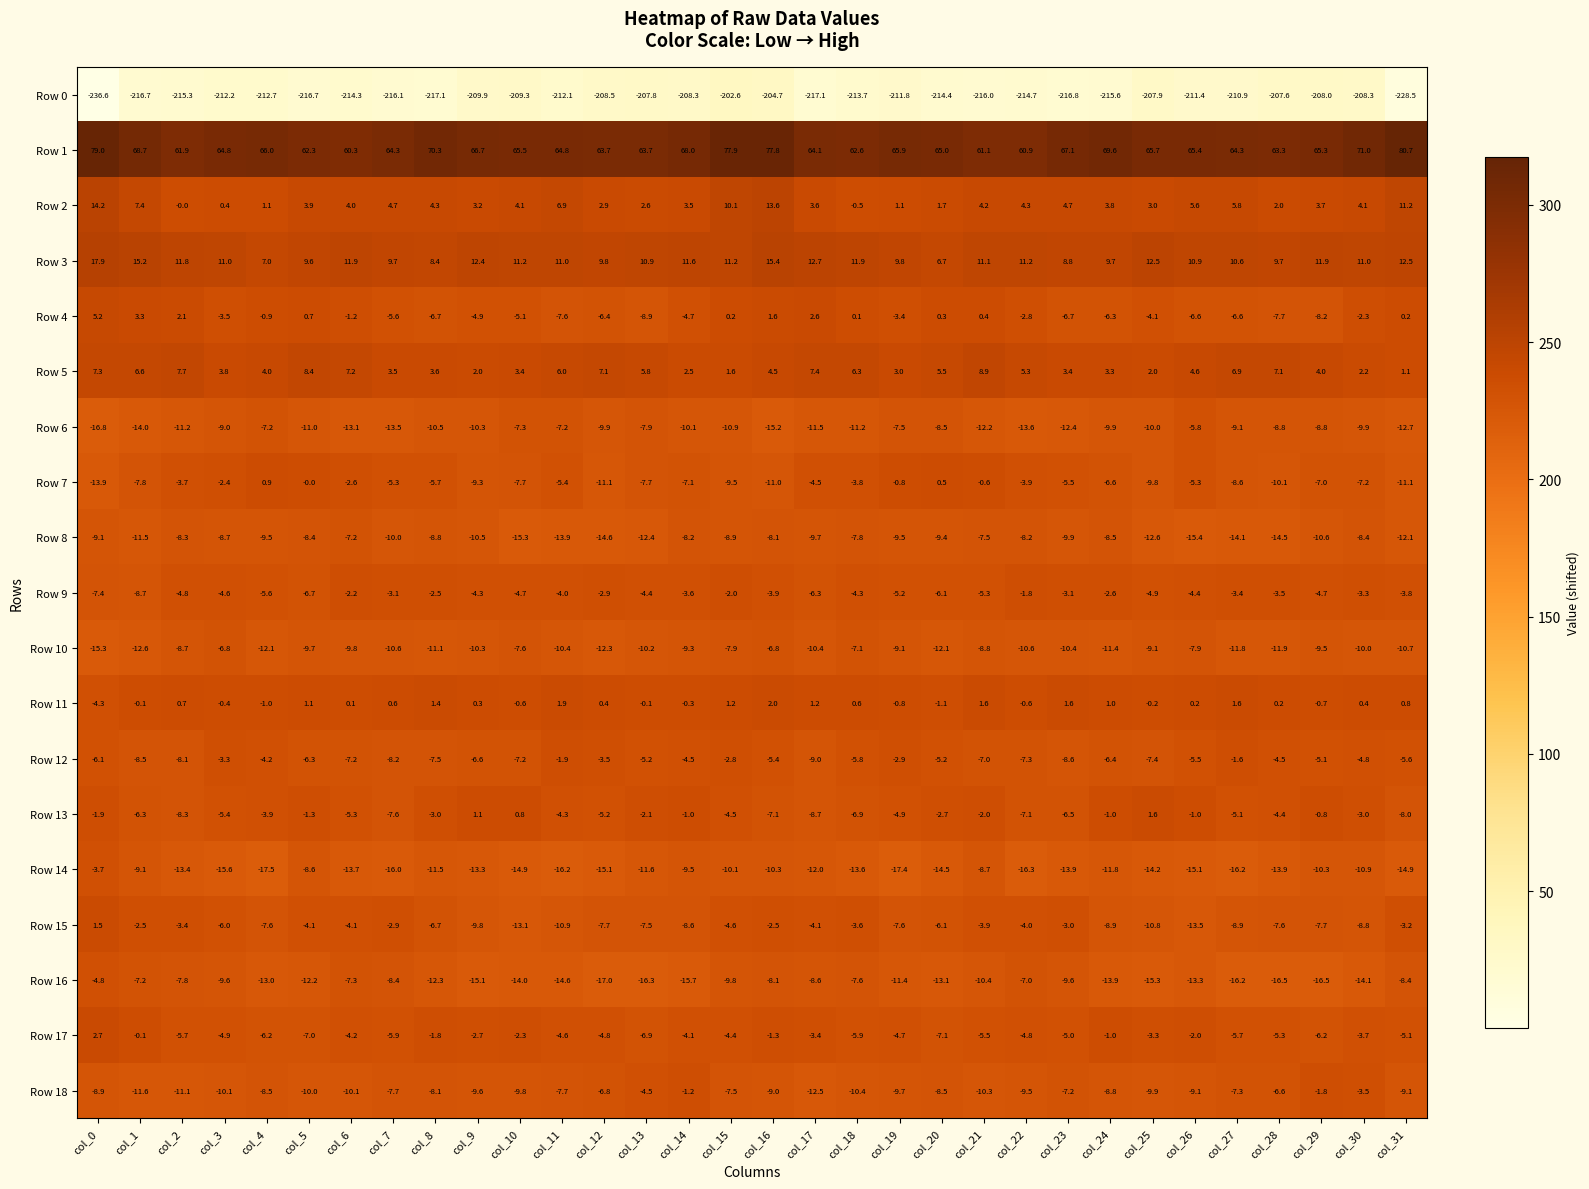

What value does the Row 16 series have at col_9?

-15.1